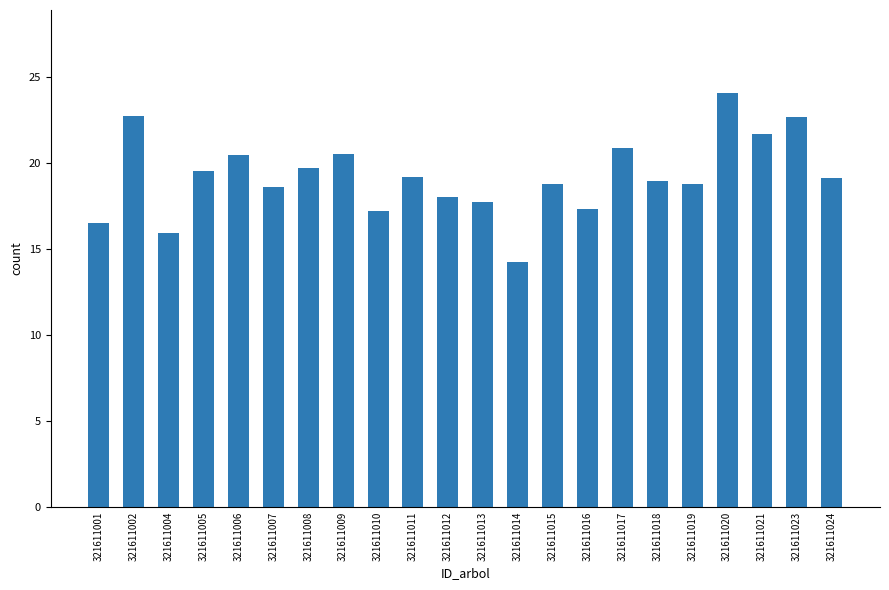

Approximately how many times larger is the value at 321611020 compared to 321611006?

1.2